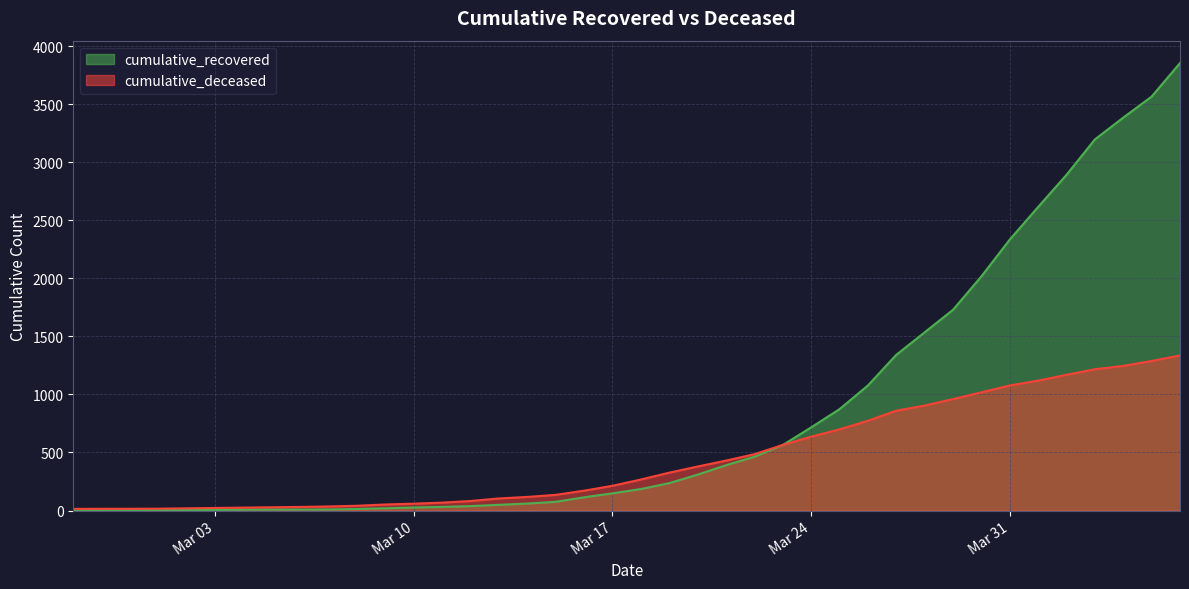

Reading left to right, list all the values displayed in this chart.

cumulative_recovered: 2	3	3	3	4	5	7	8	8	9	13	19	26	31	38	49	60	75	114	148	185	236	309	390	463	564	716	873	1077	1341	1535	1729	2017	2334	2615	2892	3197	3385	3566	3855
cumulative_deceased: 14	15	15	16	19	22	25	28	31	35	41	52	59	68	82	104	117	135	171	213	267	326	379	430	485	565	636	699	773	860	904	960	1018	1077	1119	1169	1217	1246	1288	1336